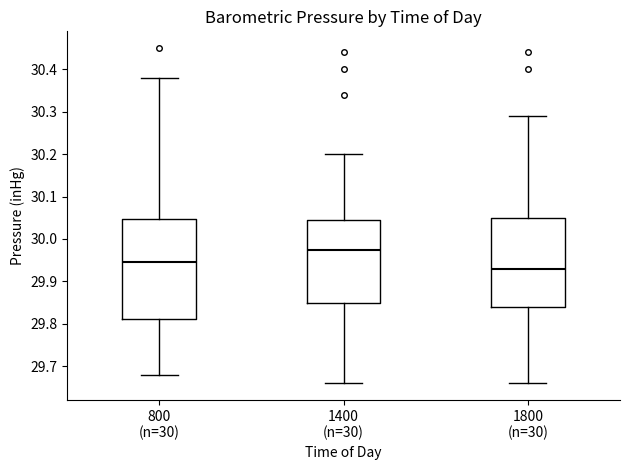

Where is the upper edge of the box for 1800 (n=30) on the y-axis? The values are not printed on the chart, so give them approximately, as read against the axis.

30.05